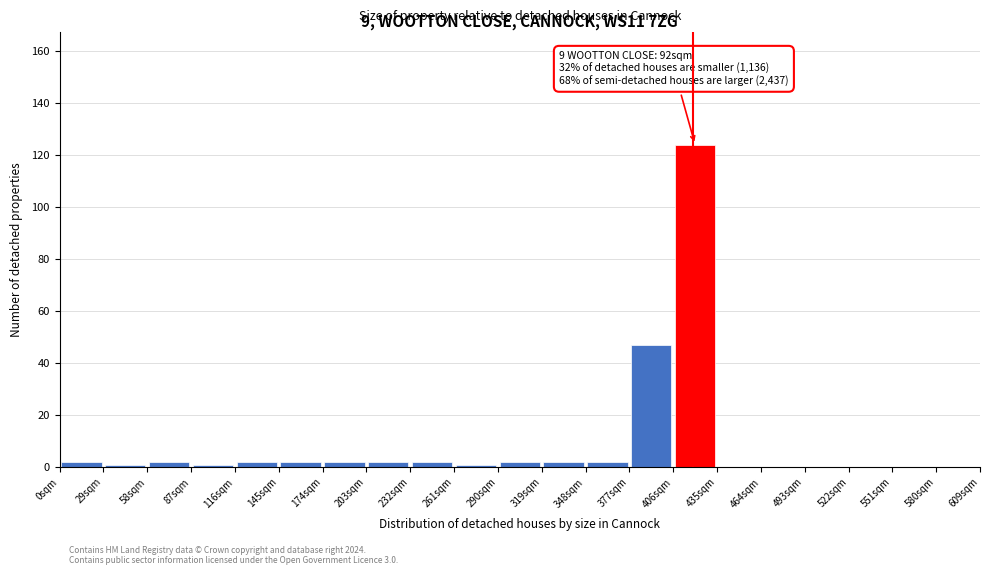

Which range on the x-axis has the tallest bar?

406 to 435